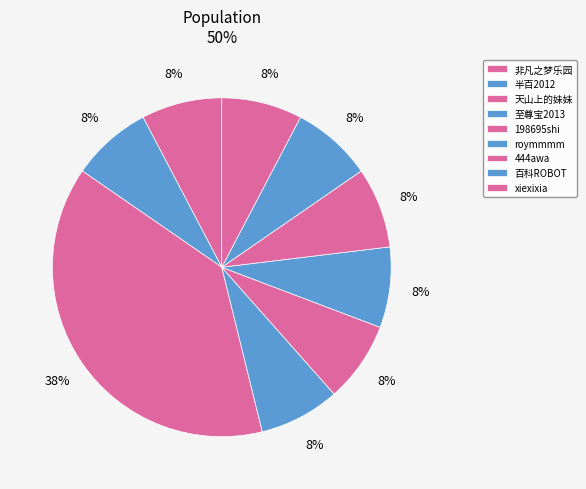

Which category has the biggest portion of the pie?

天山上的妹妹